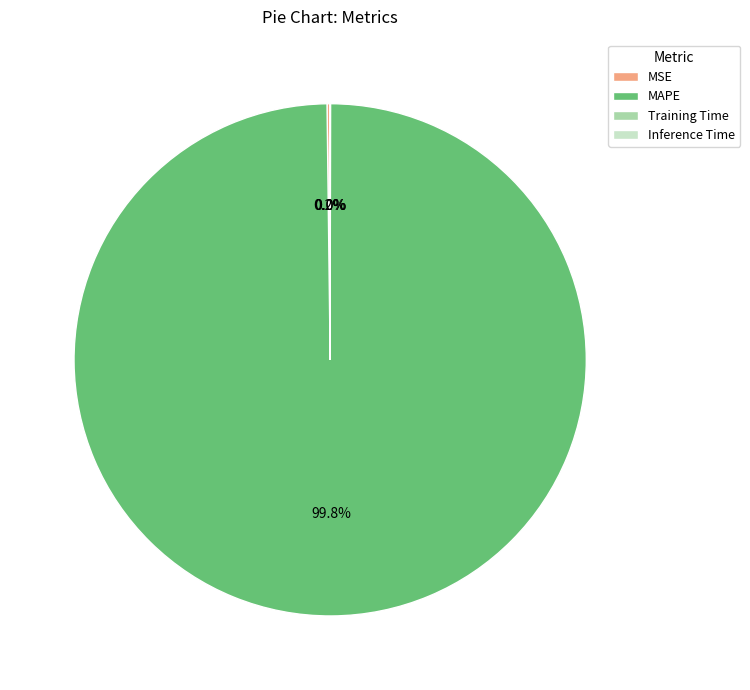

Which category has the biggest portion of the pie?

MAPE